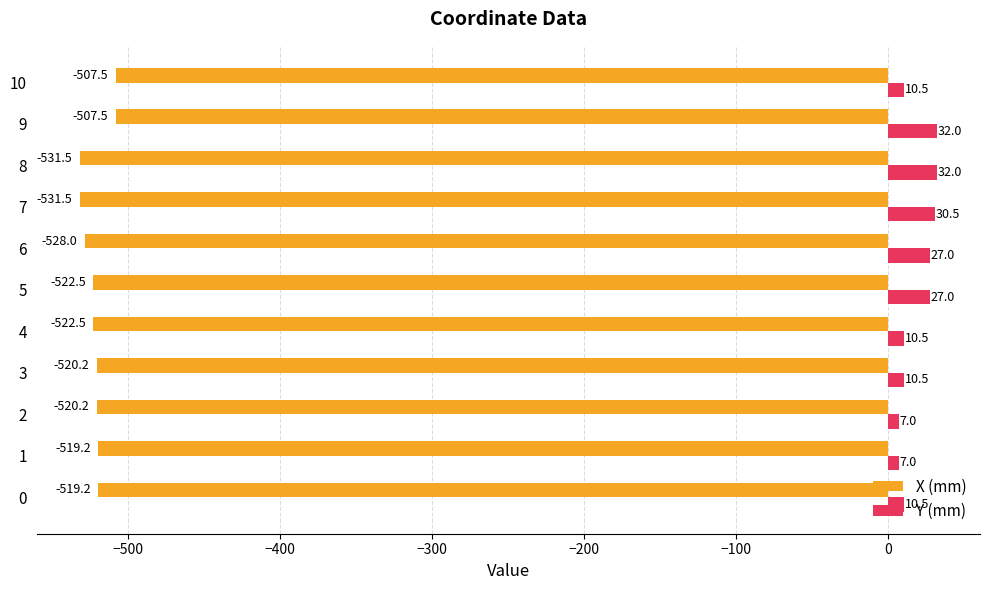

At which category is the sum across all series the highest?

9